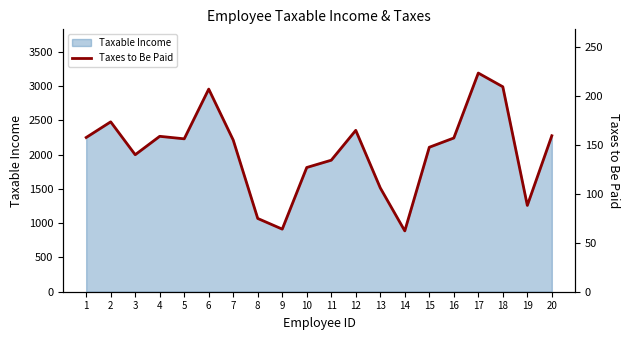

Reading left to right, what are all the values shown in this chart?

157.6	173.6	140.0	158.8	156.2	207.1	155.0	74.9	64.0	127.0	134.4	164.9	106.1	62.2	147.6	157.1	223.4	209.4	88.2	159.4